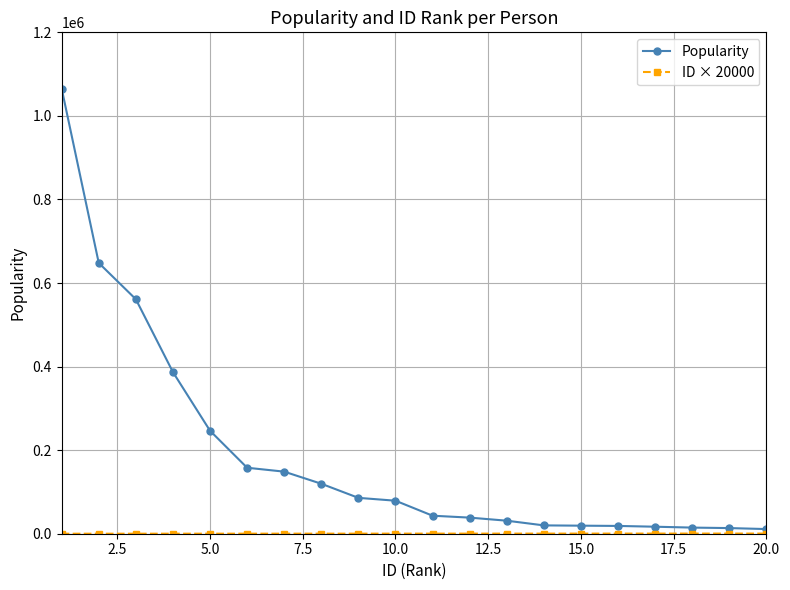

Count the number of categories in the chart.

20